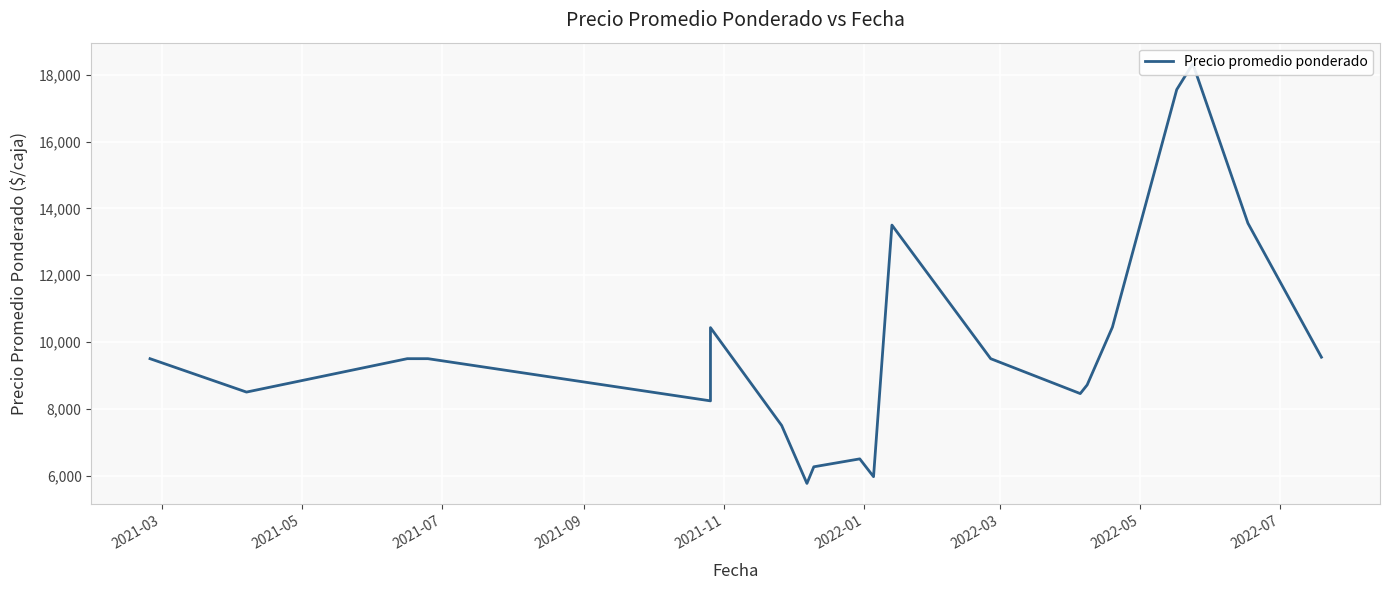

Reading right to left, extract all data points from this chart.

9545	13556	18333	17556	10444	8714	8455	9500	13500	5967	6500	6263	5765	7500	10429	8237	9500	9500	8500	9500